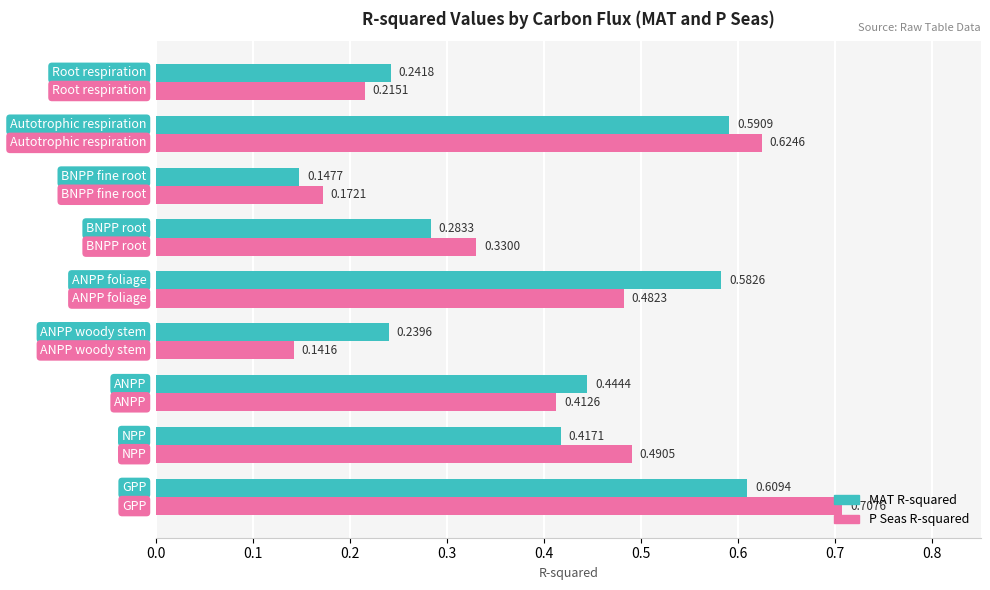

How many MAT R-squared values are between 0 and 1?

9